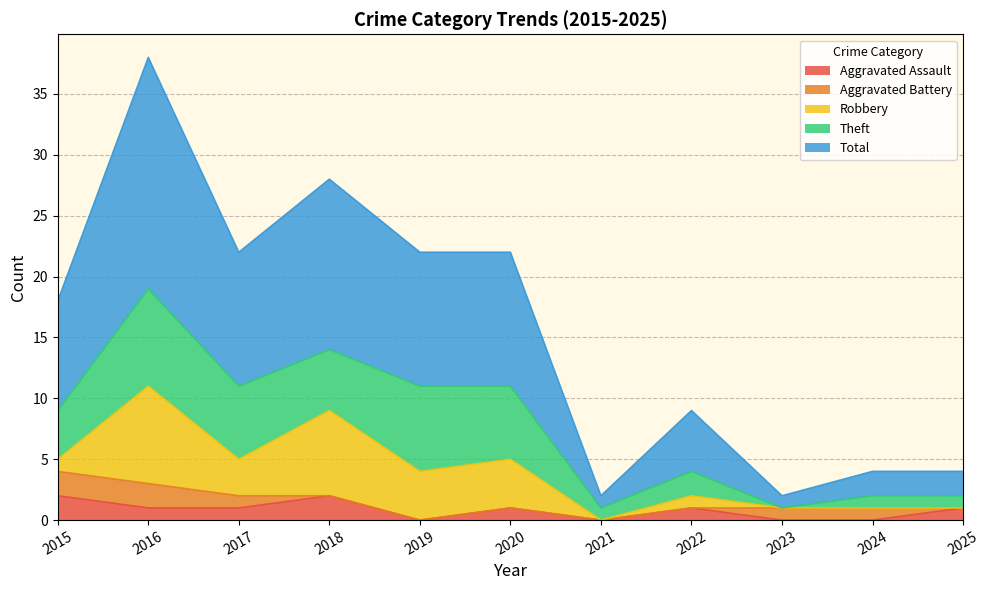

How many intersections are there between Robbery and Aggravated Assault?

1